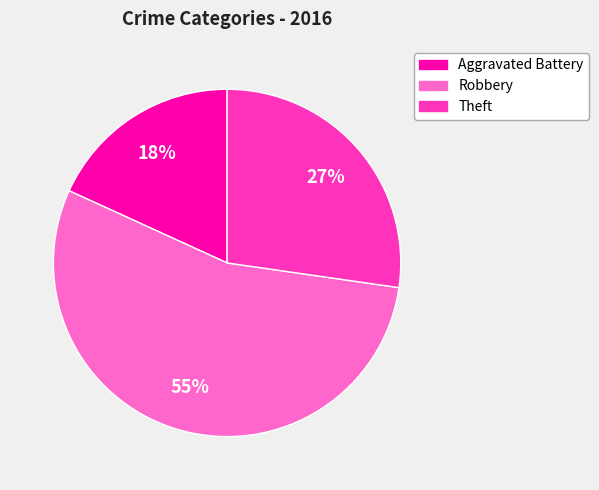

Is there any slice that represents more than half of the pie?

Yes